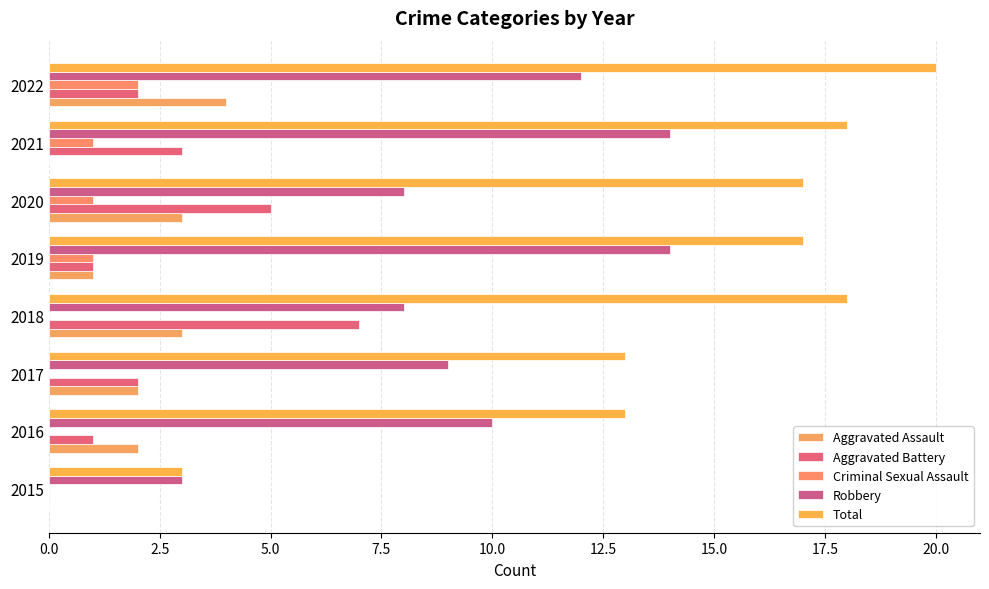

At how many categories does at least one series exceed 12?

7